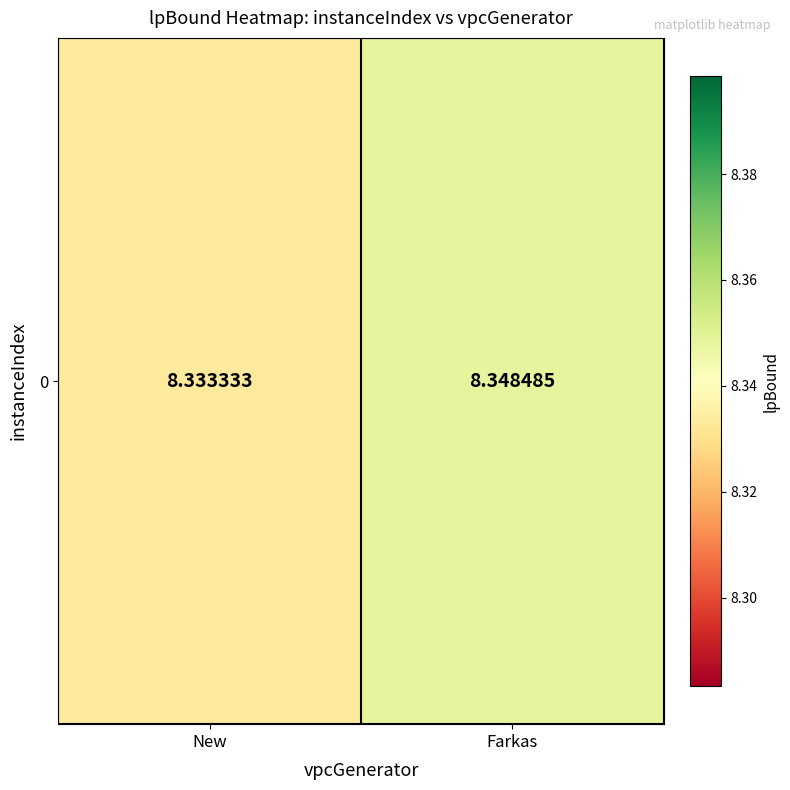

True or false: the data shows 12.1 at New.

False